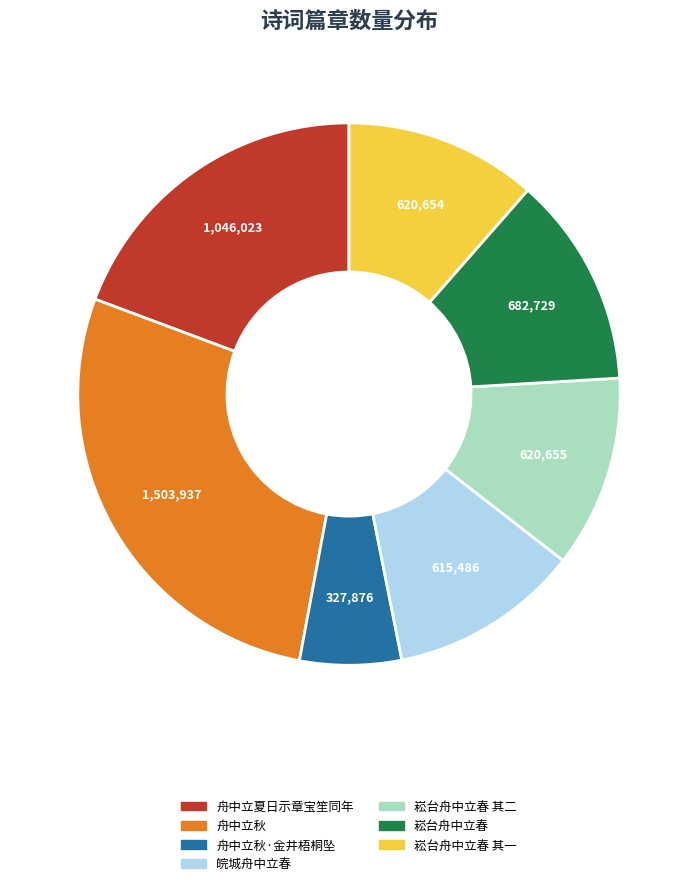

Between 崧台舟中立春 and 舟中立秋, which is larger?

舟中立秋